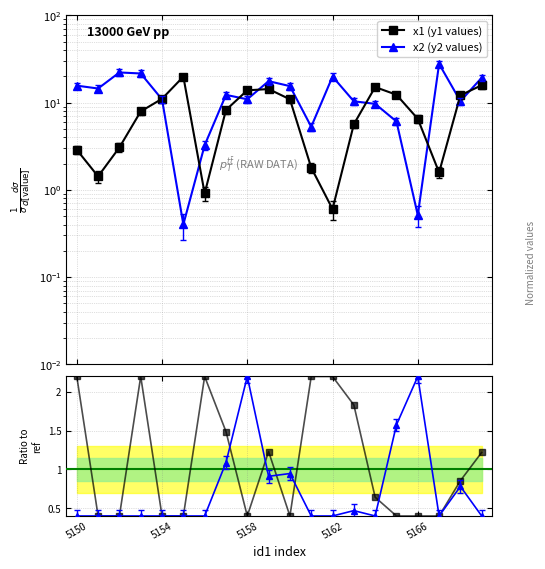

At which category is the sum across all series the highest?

19